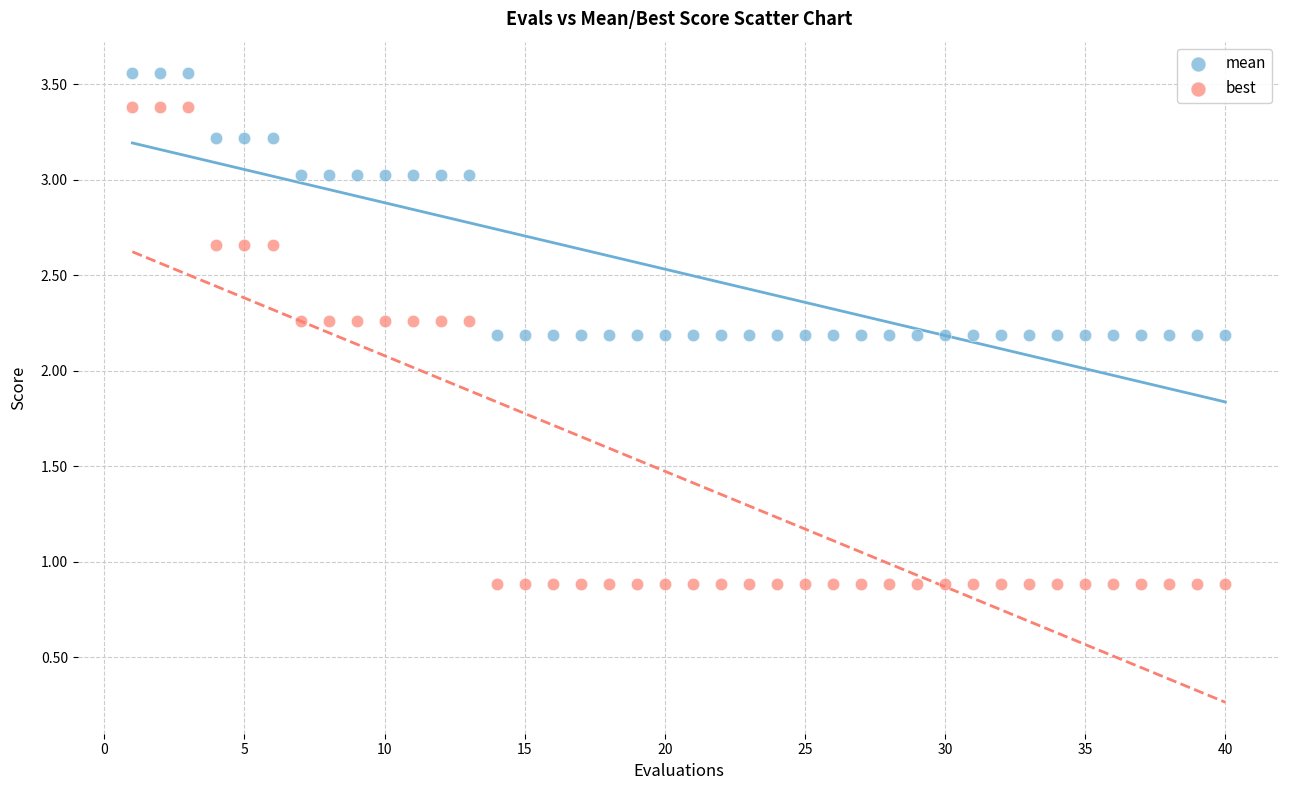

What are all the series names shown in the legend?

mean, best